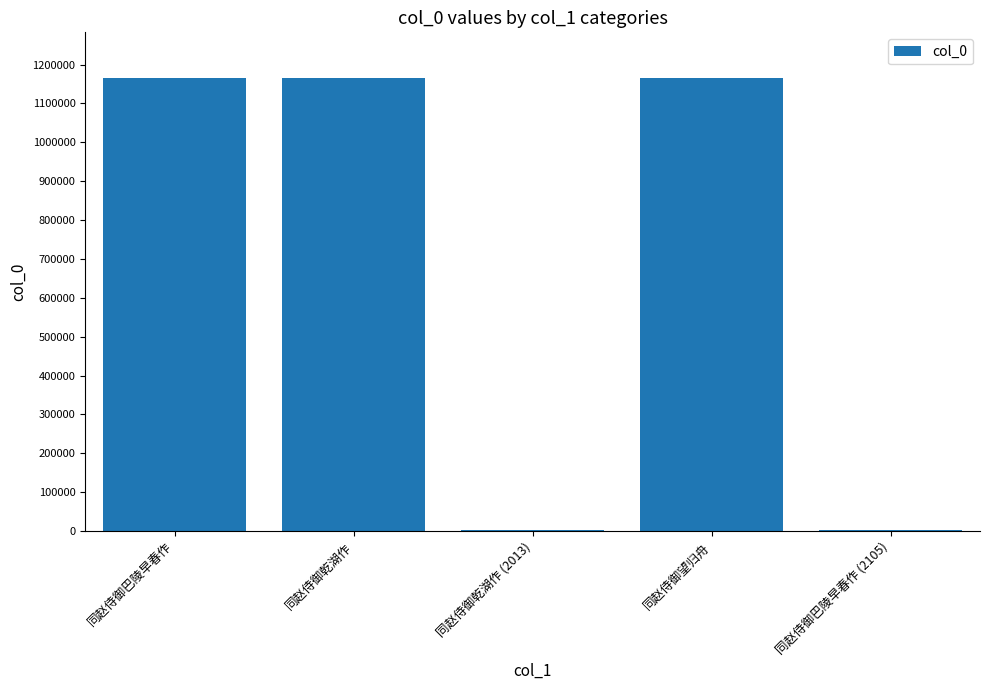

What is the ratio of the value at 同赵侍御巴陵早春作 to the value at 同赵侍御望归舟?

1.0